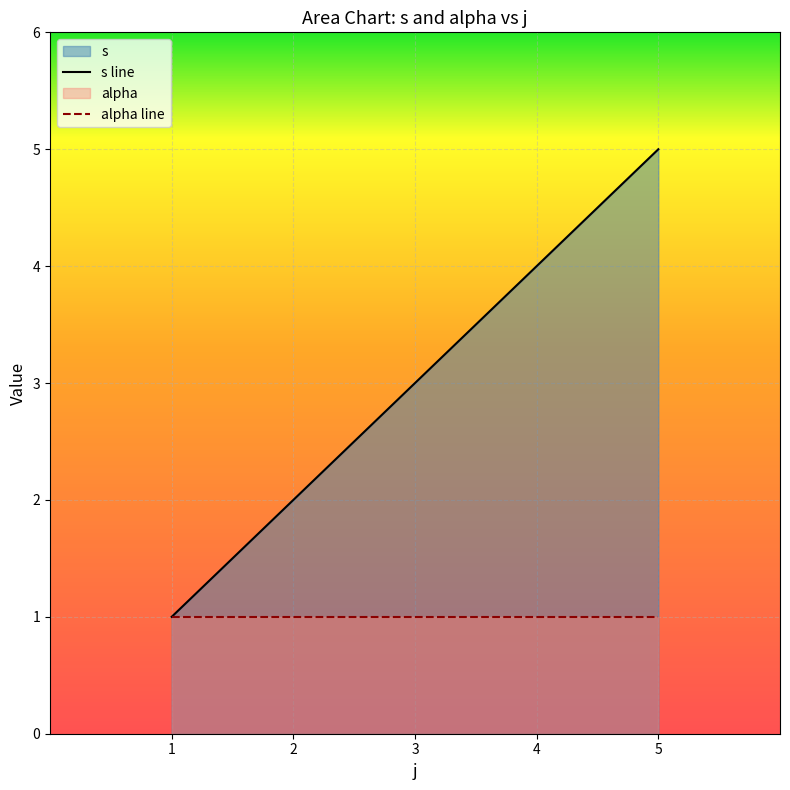

Which series changed the most between 3 and 4?

s line